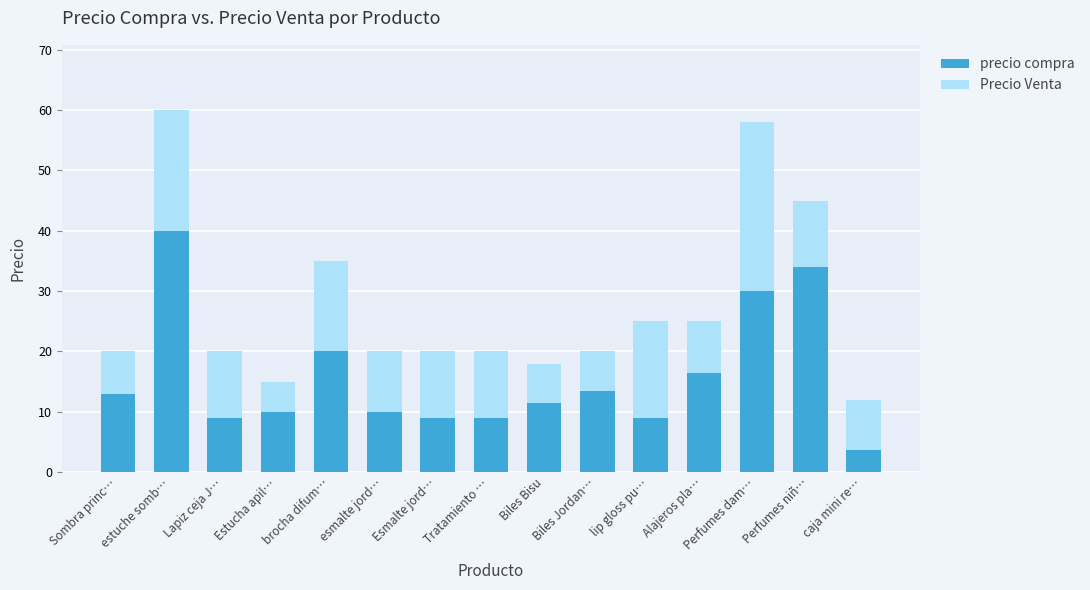

What is the difference between the precio compra values at Perfumes niñ… and Lapiz ceja J…?

25.0